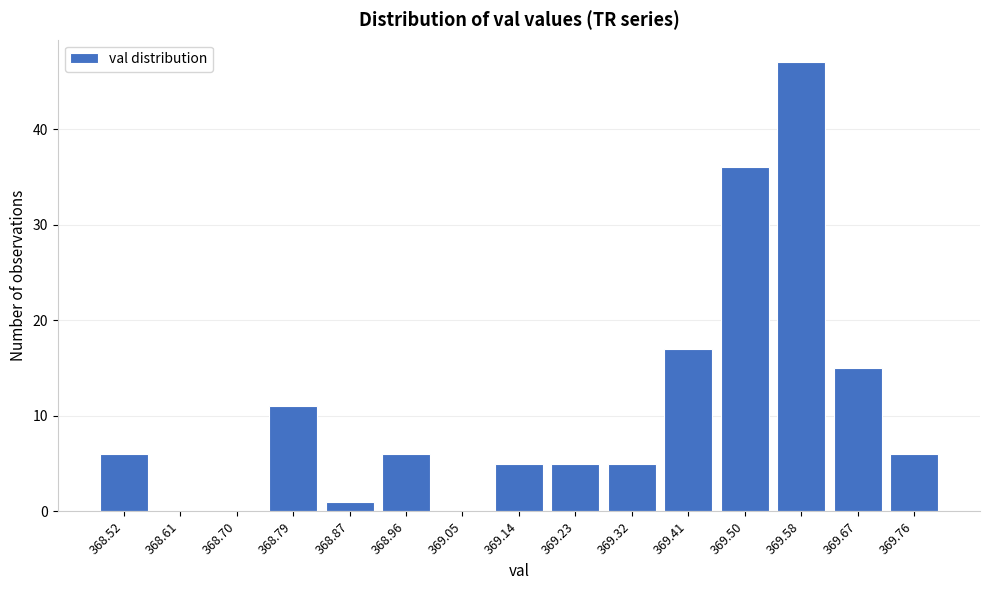

Reading left to right, what are all the values shown in this chart?

368.52=6	368.61=0	368.70=0	368.79=11	368.87=1	368.96=6	369.05=0	369.14=5	369.23=5	369.32=5	369.41=17	369.50=36	369.58=47	369.67=15	369.76=6